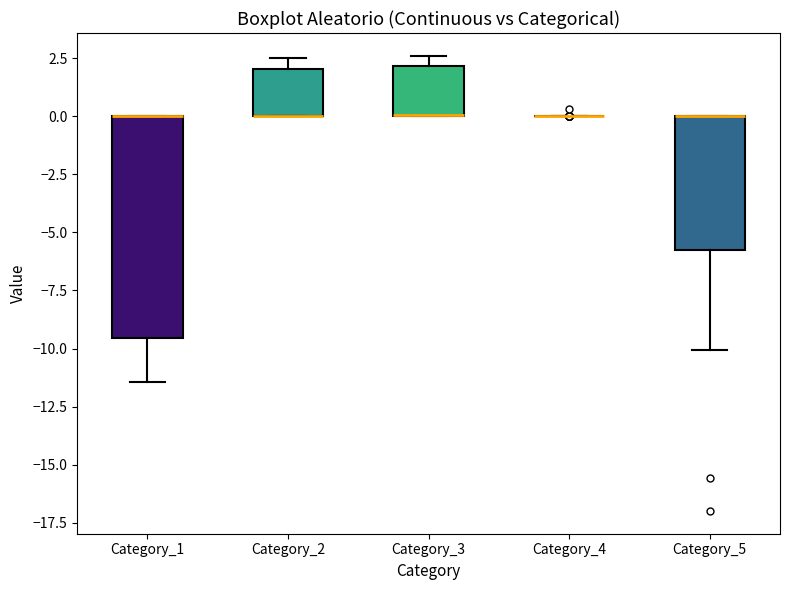

Reading left to right, read every box against the y-axis: the position of its median line, the range the box covers, and the ends of its whiskers. The values are not printed on the chart, so give them approximately, as read against the axis.

Category_1: median 0.0 (drawn on the box's upper edge), box -9.5 to 0.0, whiskers -11.5 to 0.0
Category_2: median 0.0 (drawn on the box's lower edge), box 0.0 to 2.0, whiskers 0.0 to 2.5
Category_3: median 0.0 (drawn on the box's lower edge), box 0.0 to 2.0, whiskers 0.0 to 2.5
Category_4: box collapsed to a line at 0.0, whiskers 0.0 to 0.0
Category_5: median 0.0 (drawn on the box's upper edge), box -5.5 to 0.0, whiskers -10.0 to 0.0